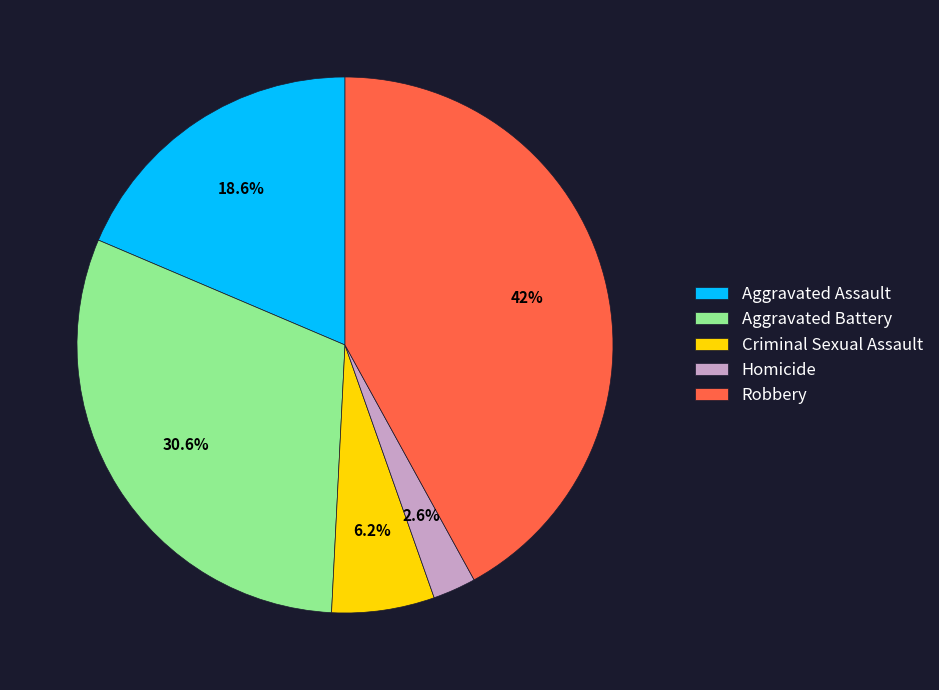

Rank the categories by value from highest to lowest.

Robbery, Aggravated Battery, Aggravated Assault, Criminal Sexual Assault, Homicide